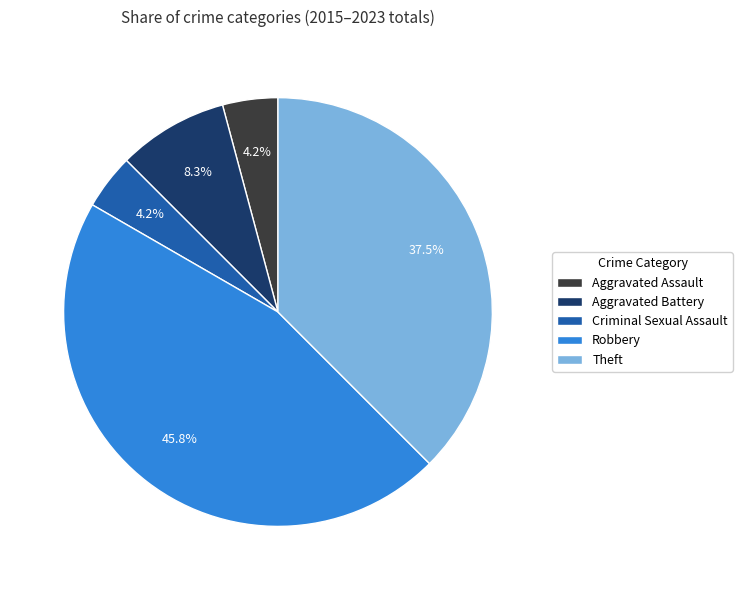

Is there any slice that represents more than half of the pie?

No